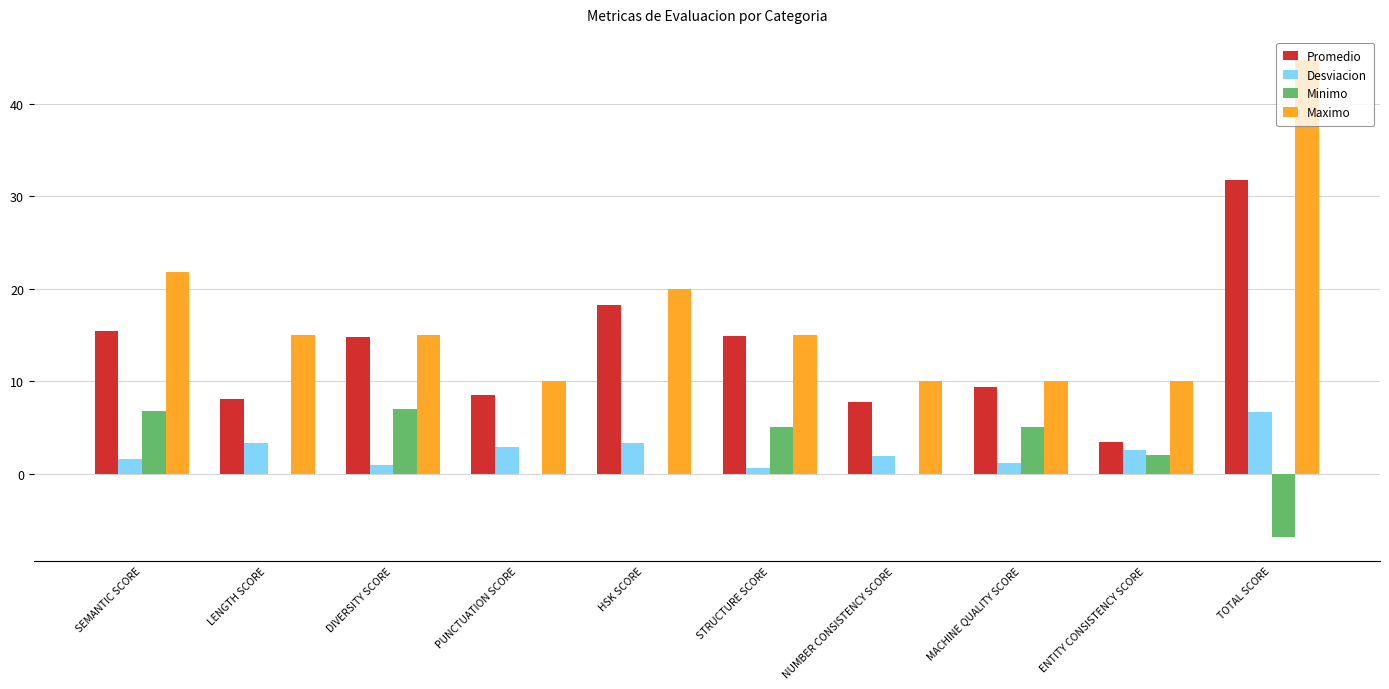

What is the sum of the Promedio values at PUNCTUATION SCORE and SEMANTIC SCORE?

24.0